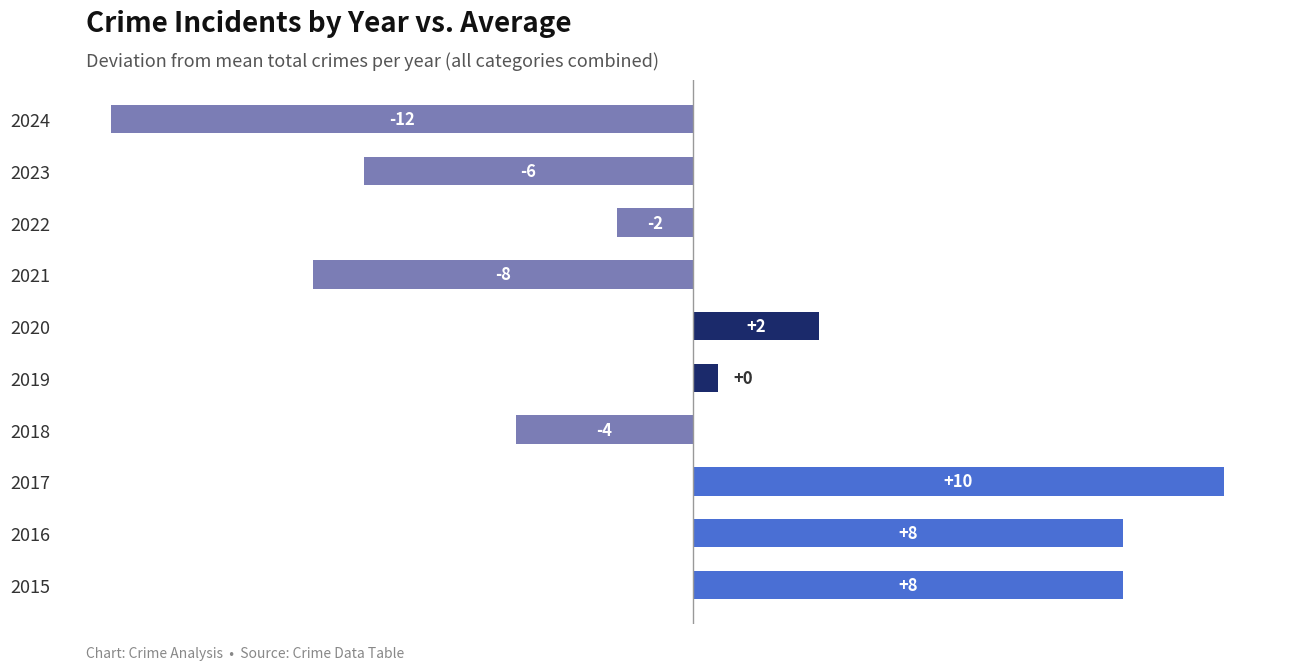

Does the chart contain any negative values?

Yes